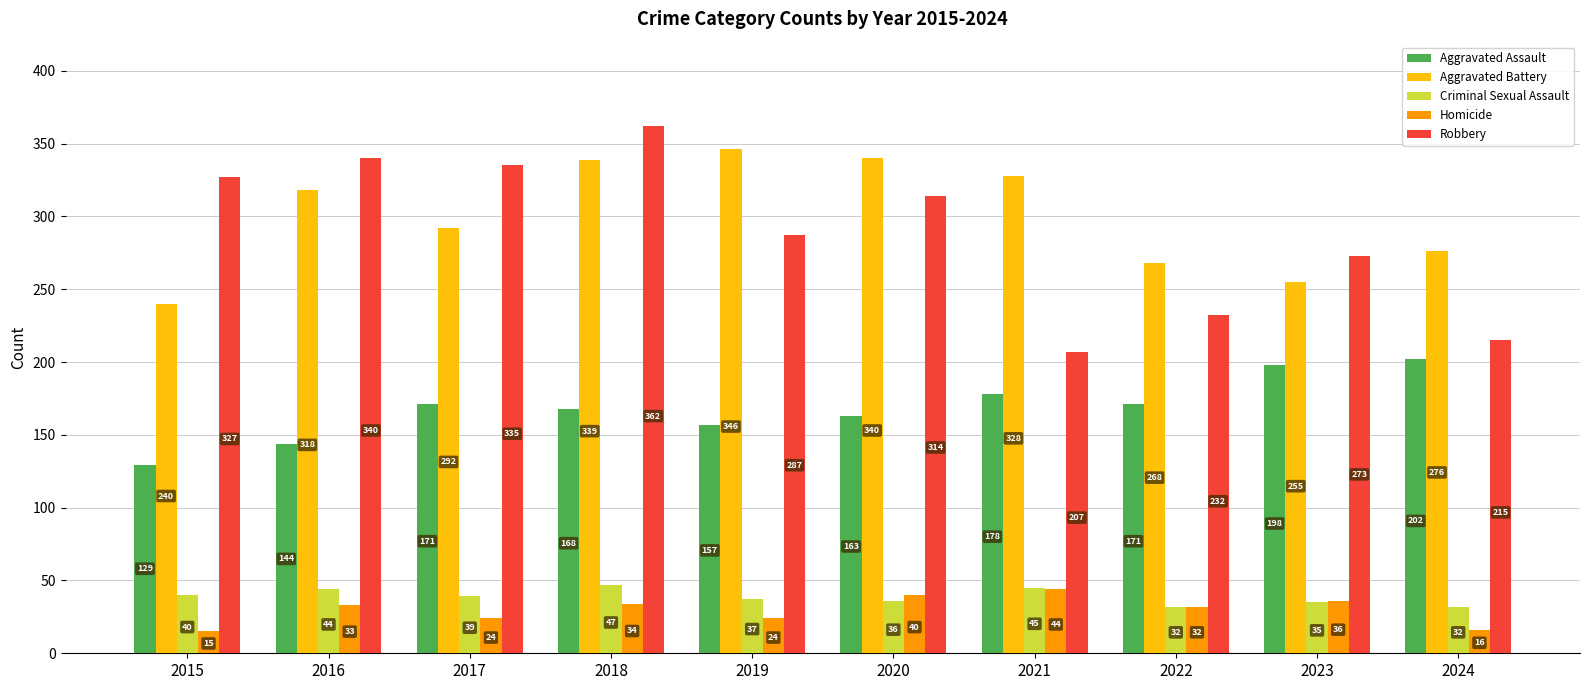

The Homicide series shows 32 at 2022. True or false?

True